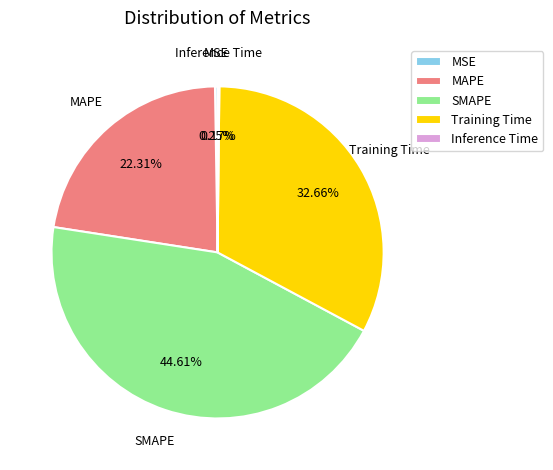

What is the largest slice in the pie chart?

SMAPE